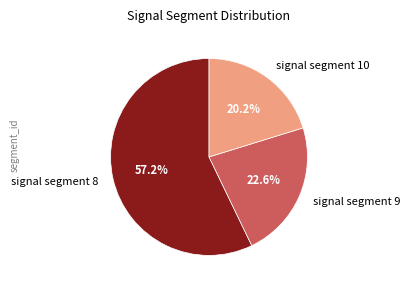

What percentage is NOT represented by signal segment 10?

79.8%